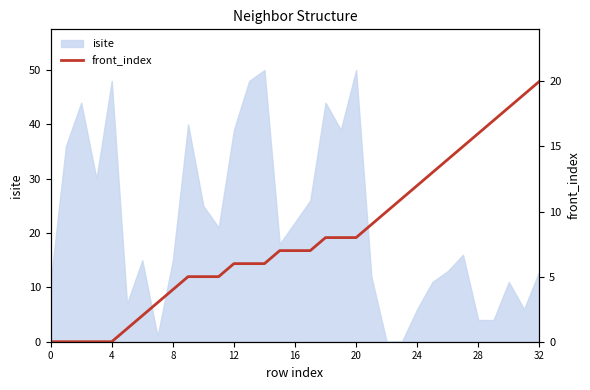

The value at 13 is 9. True or false?

False